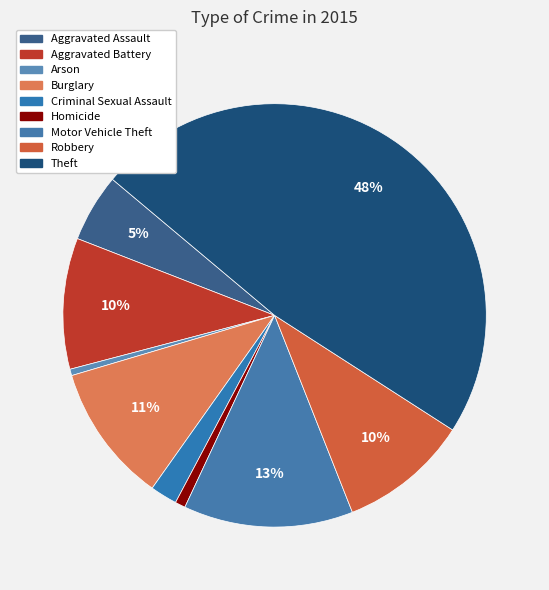

Count the number of slices in the pie.

9